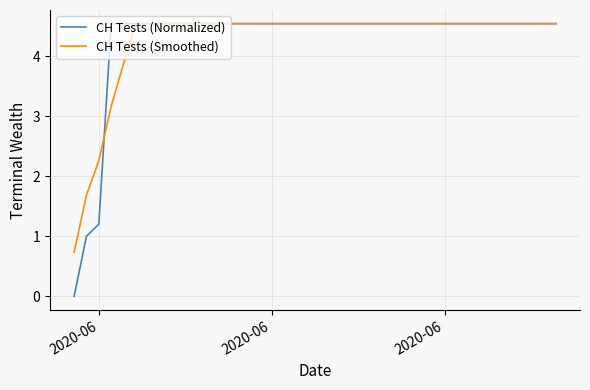

Which series has the largest range (max minus min)?

CH Tests (Normalized)